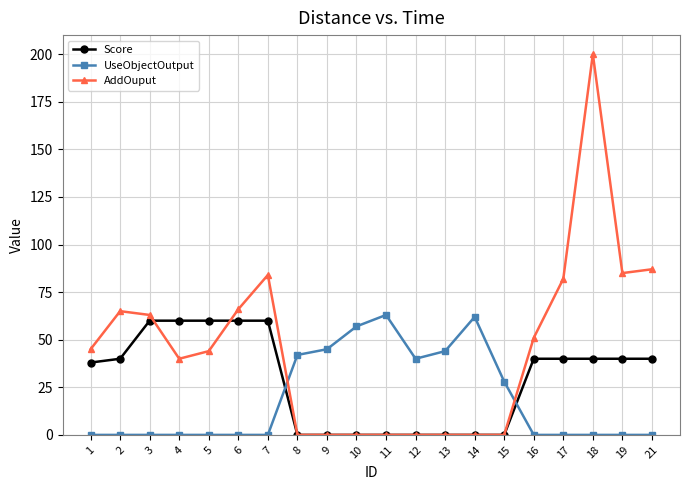

Which series ends up on top after the final intersection of Score and AddOuput?

AddOuput